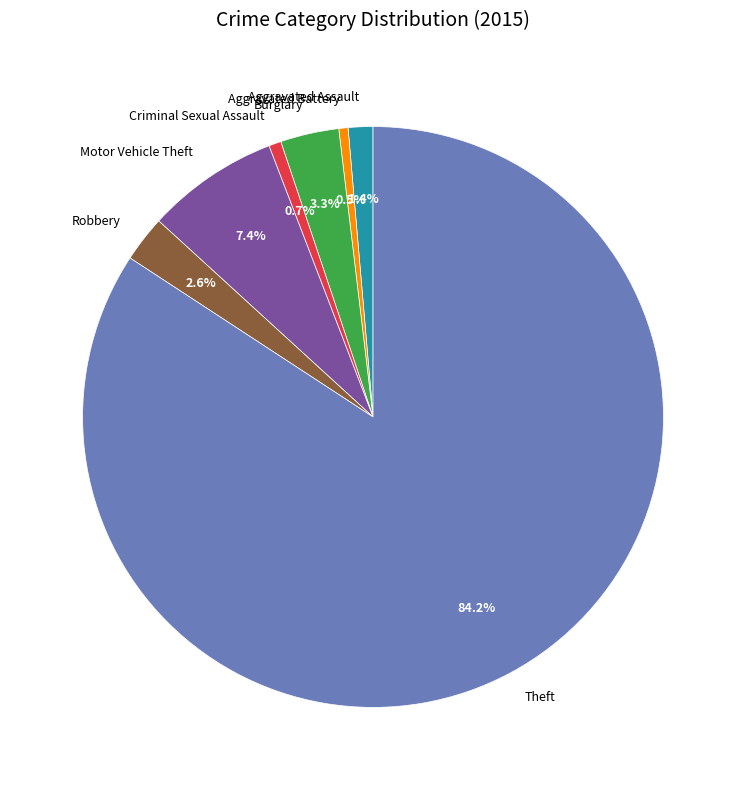

Combined, do Burglary and Aggravated Assault account for over 50%?

No